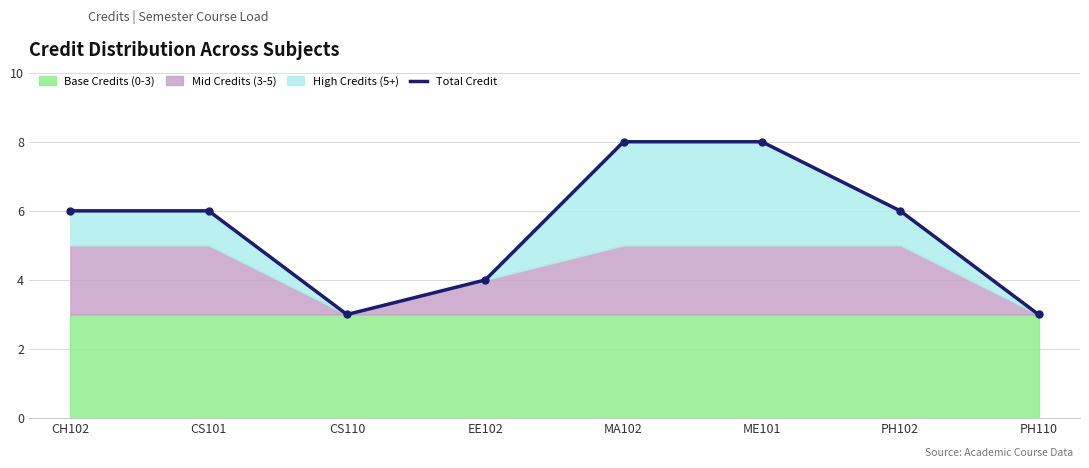

List the labels in order of value, smallest first.

CS110, PH110, EE102, CH102, CS101, PH102, MA102, ME101